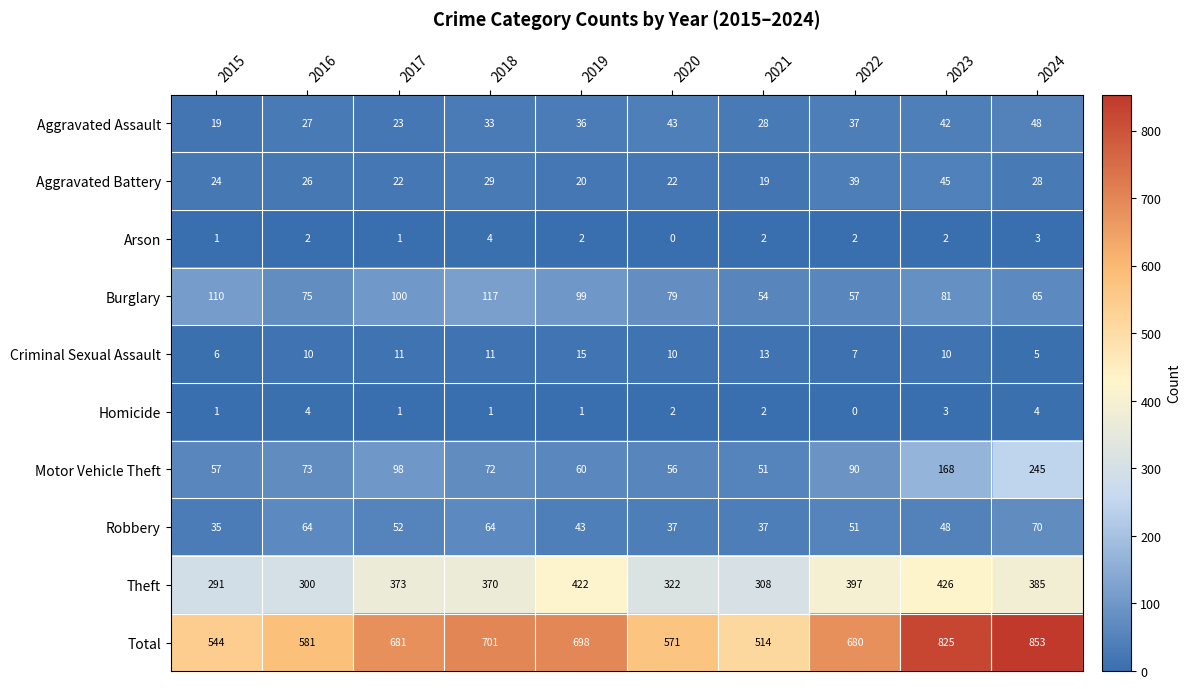

At which label is Theft closest to 358?

2018